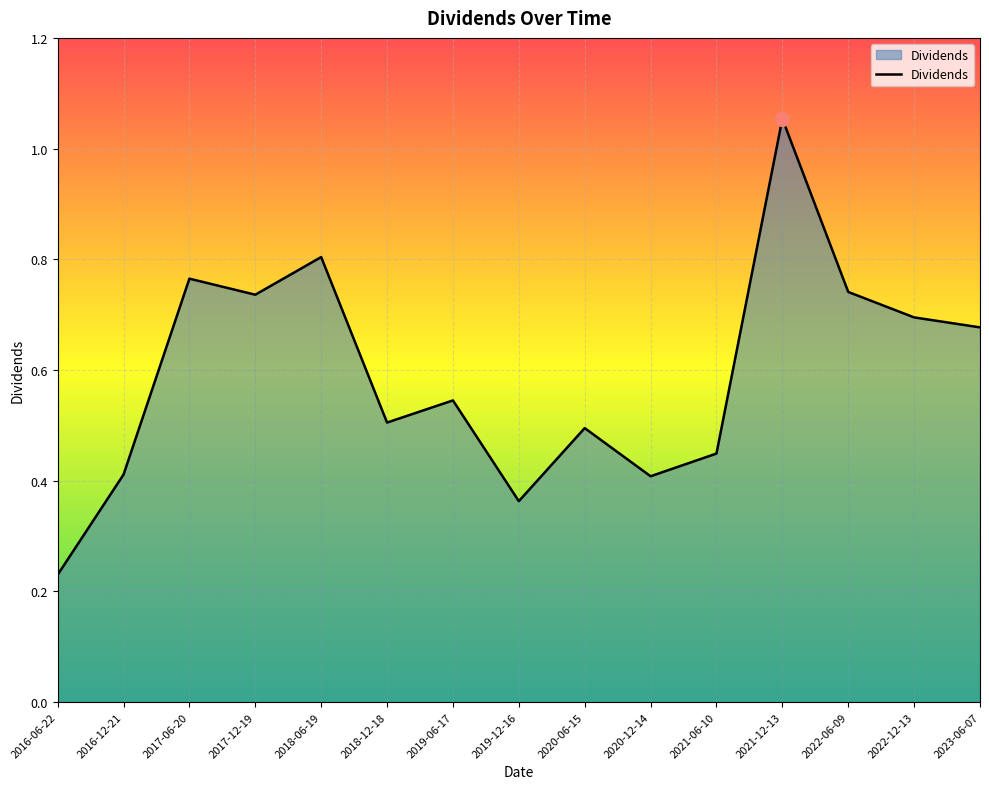

Where is the first local minimum?

2017-12-19